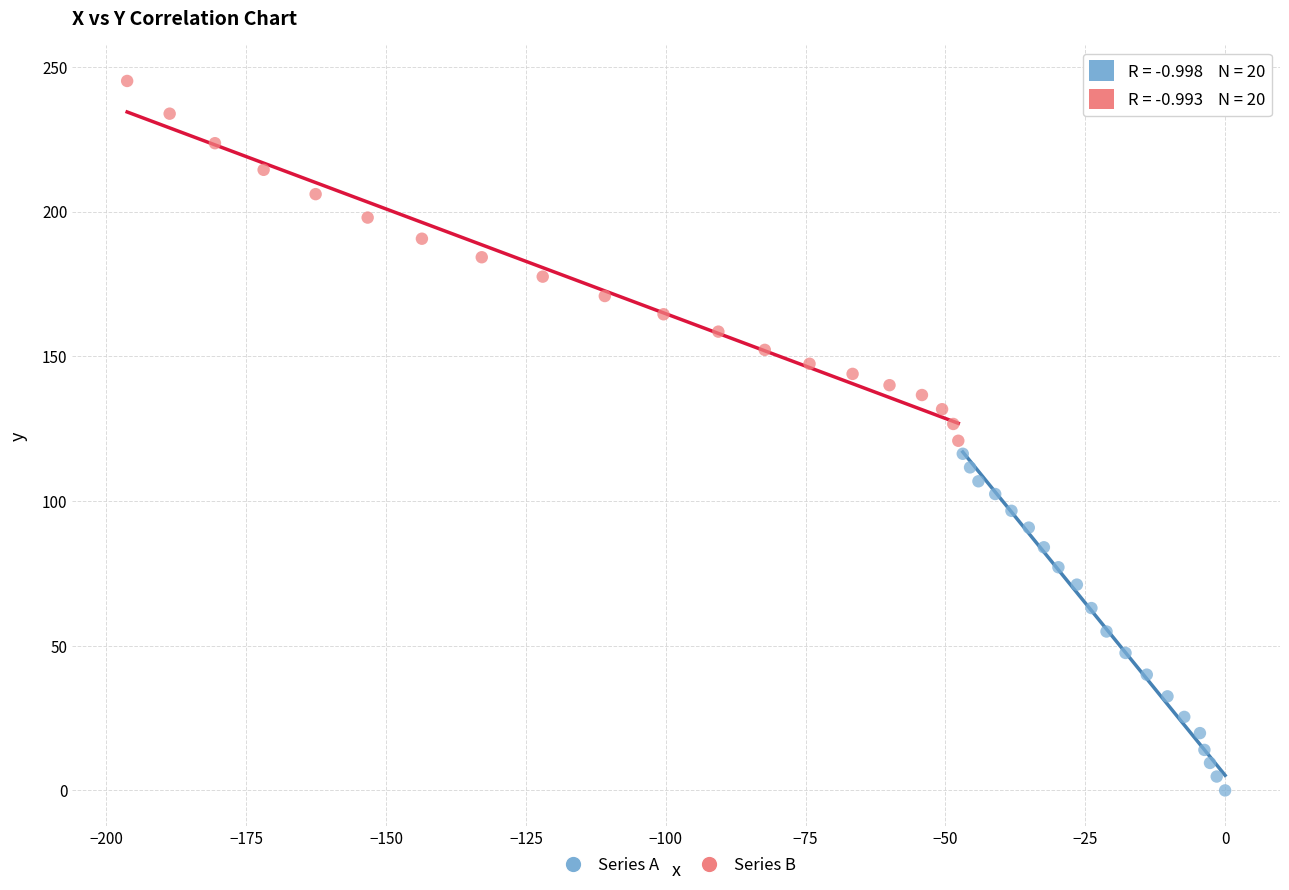

Which series reaches the maximum Y coordinate?

Series B